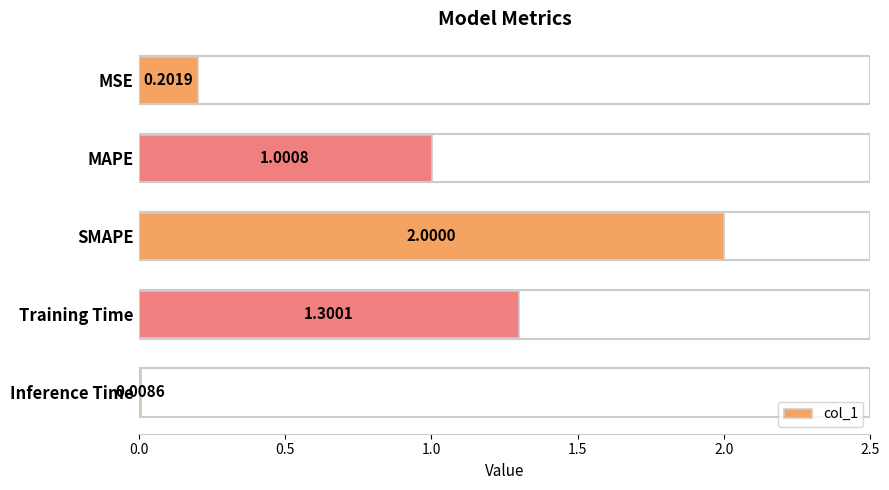

Count the number of data series in this chart.

1